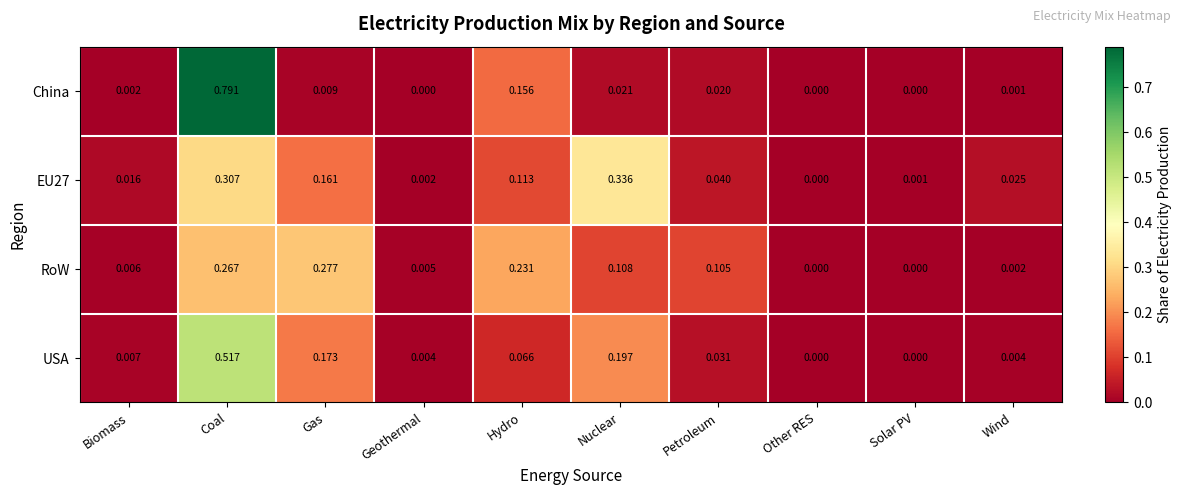

At which category is the sum across all series the highest?

Coal